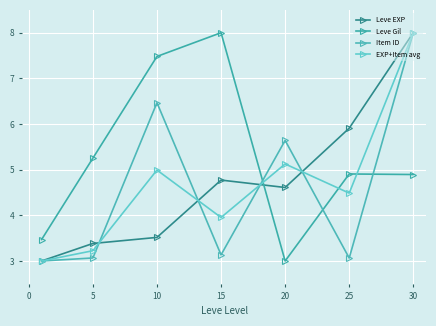

How many data points does each series have?

7